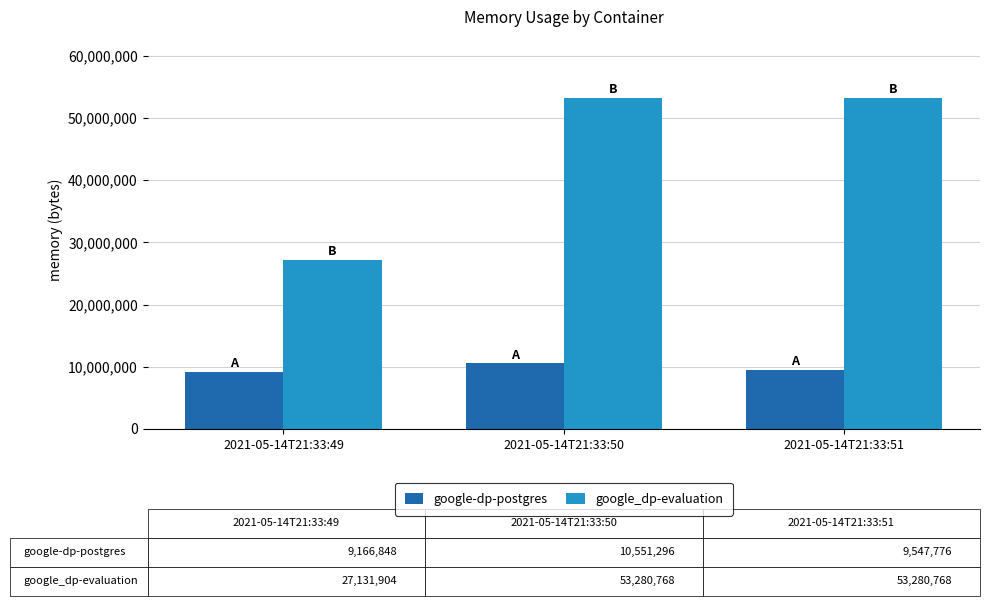

The google_dp-evaluation series shows 13861266 at 2021-05-14T21:33:51. True or false?

False